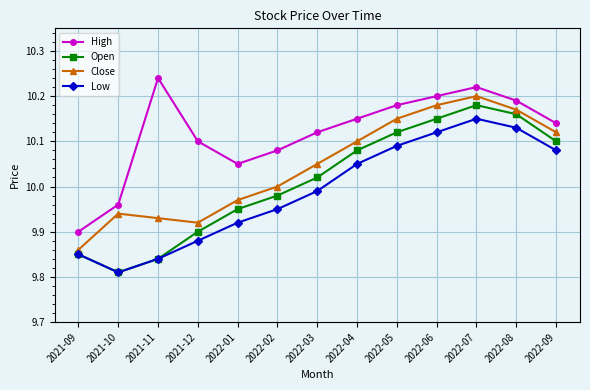

At which category is the sum across all series the highest?

2022-07